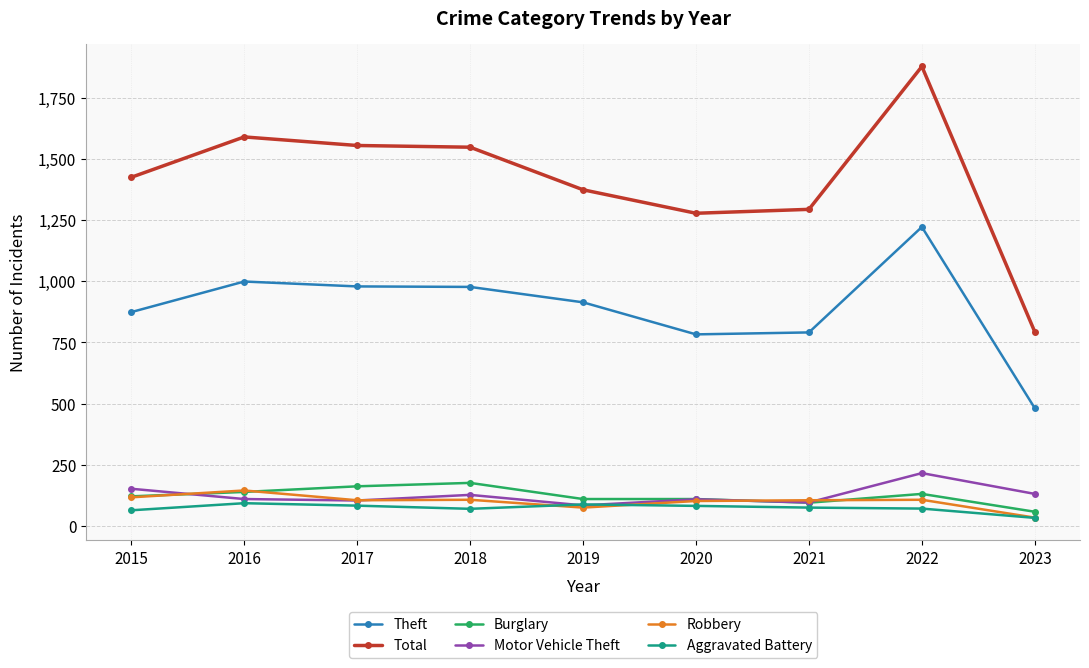

The value of Burglary at 2016 is 139. True or false?

True